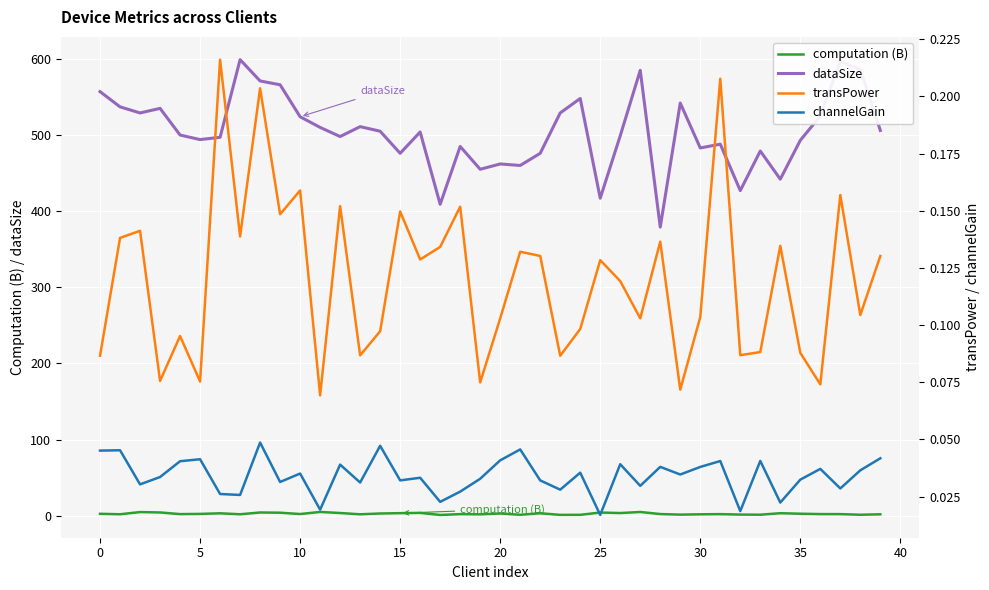

The transPower series shows 0.2 at 38. True or false?

False